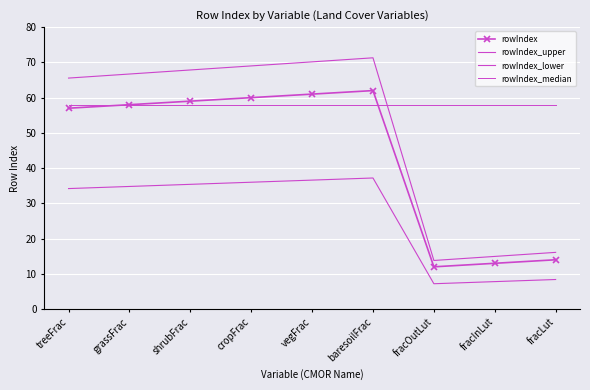

Rank the series by their average value, from highest to lowest.

rowIndex_median, rowIndex_upper, rowIndex, rowIndex_lower